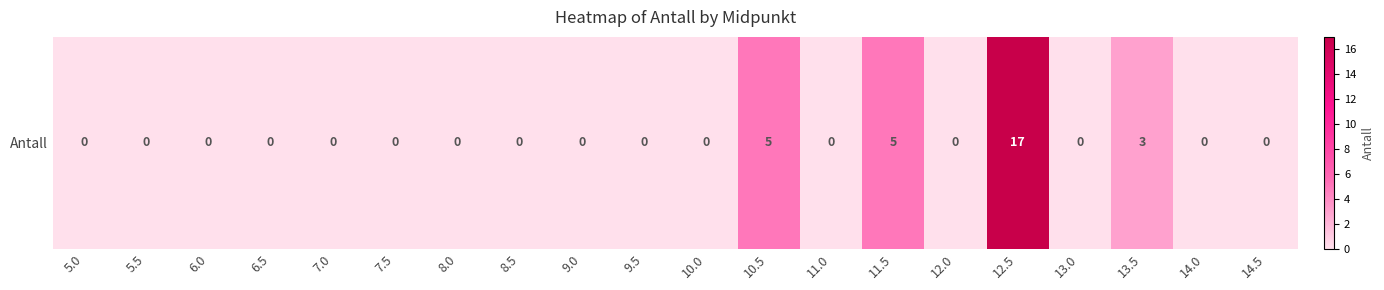

Which category has the lowest value across all series?

5.0